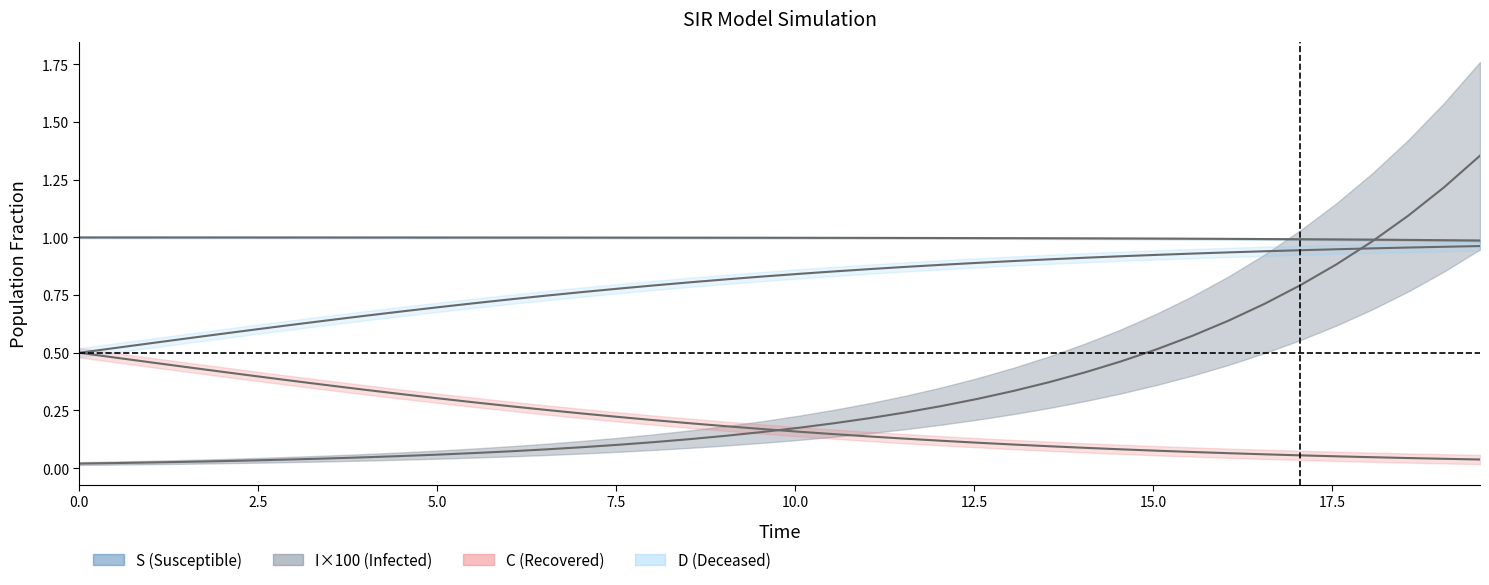

Which series has the largest total across all categories?

S